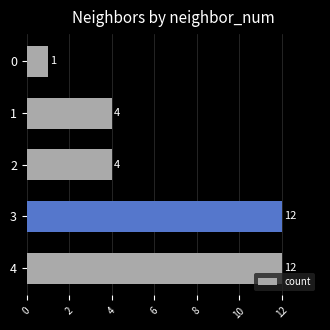

What is the greatest value displayed?

12